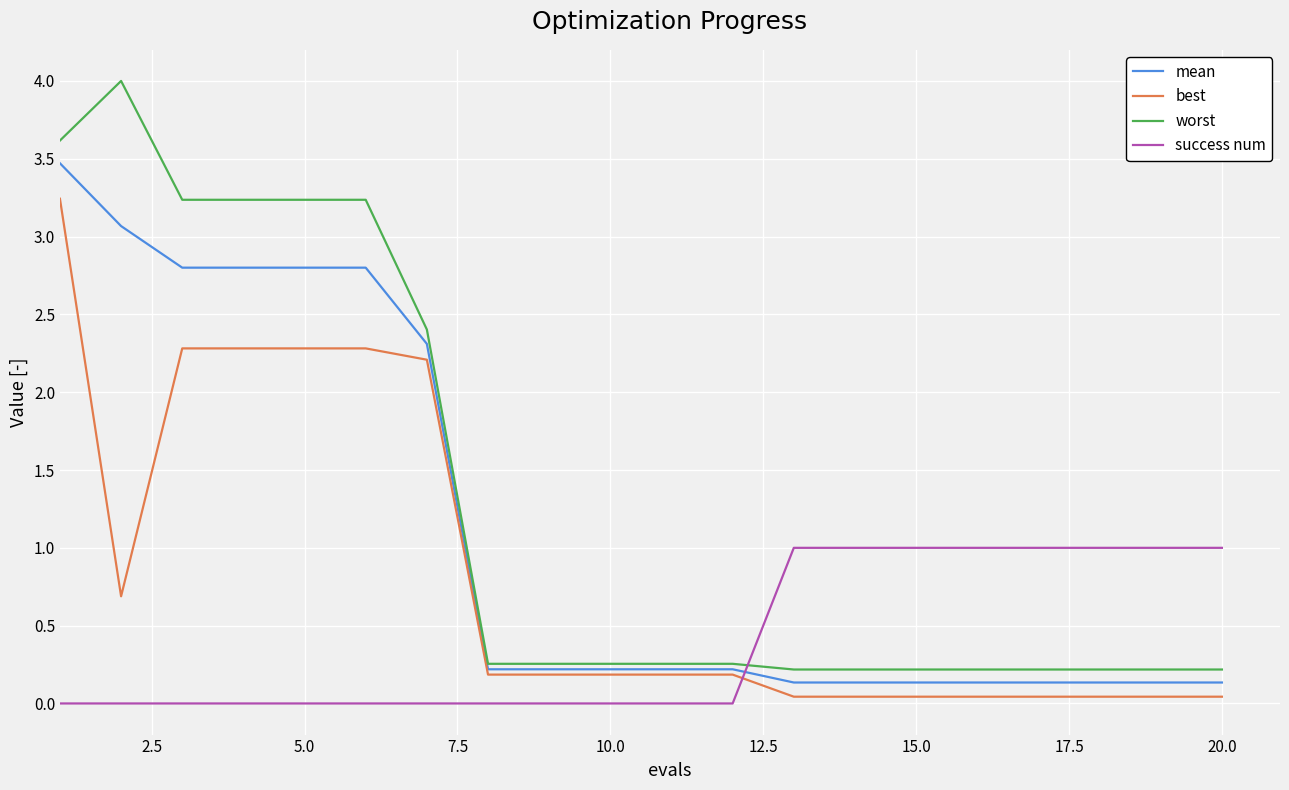

List the series in order of their peak value, highest first.

worst, mean, best, success num